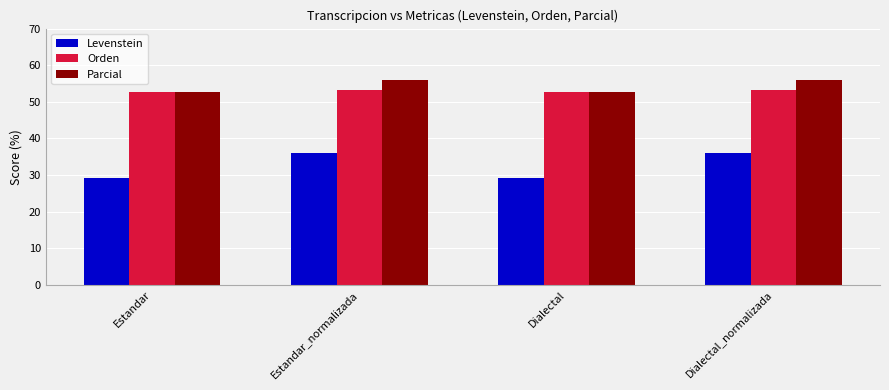

Rank the series by their maximum value, from lowest to highest.

Levenstein, Orden, Parcial